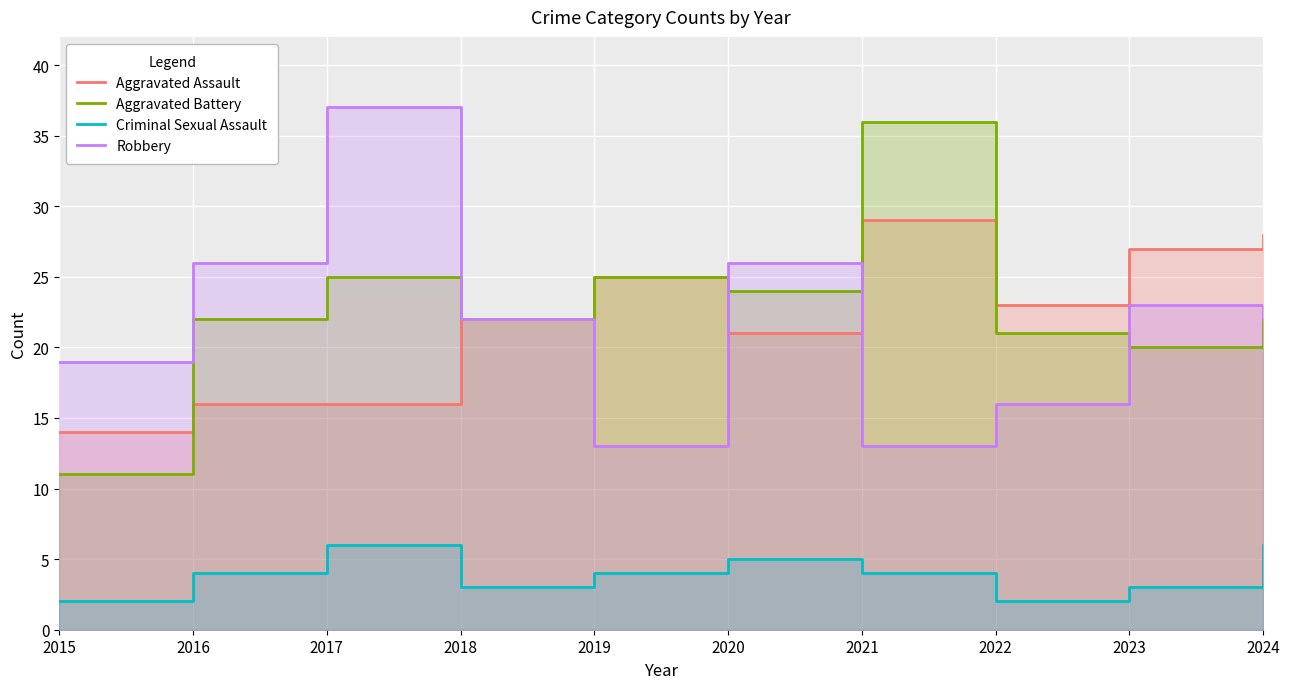

What are all the series names shown in the legend?

Aggravated Assault, Aggravated Battery, Criminal Sexual Assault, Robbery